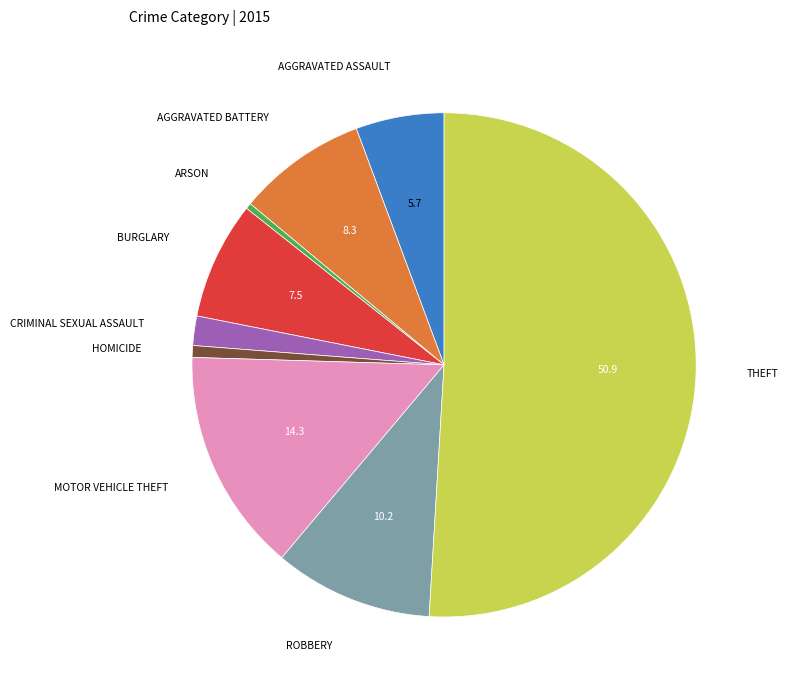

Rank the categories by value from highest to lowest.

Theft, Motor Vehicle Theft, Robbery, Aggravated Battery, Burglary, Aggravated Assault, Criminal Sexual Assault, Homicide, Arson